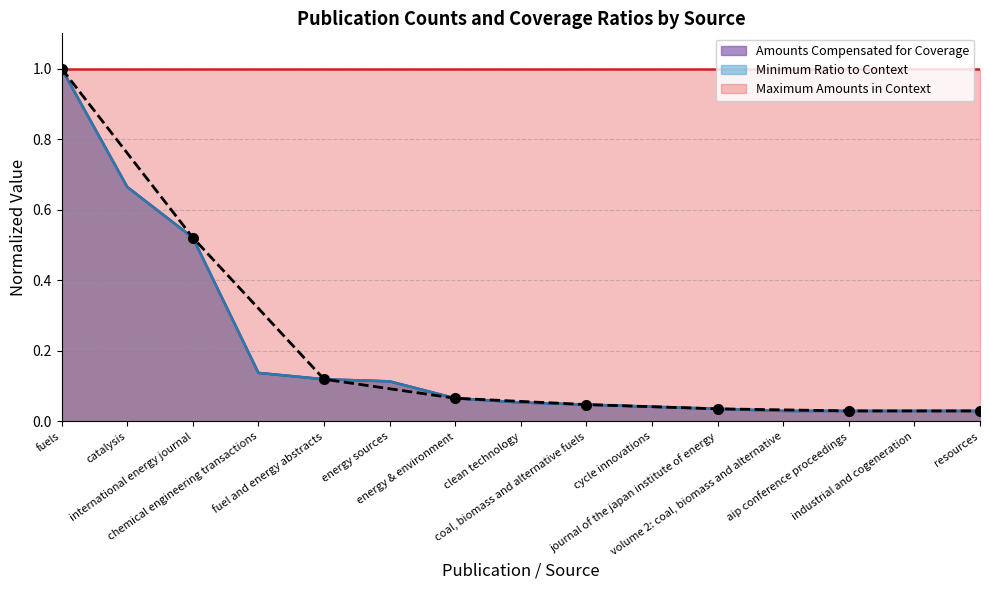

True or false: Minimum Ratio to Context has more than 2 points higher than both neighbors.

False